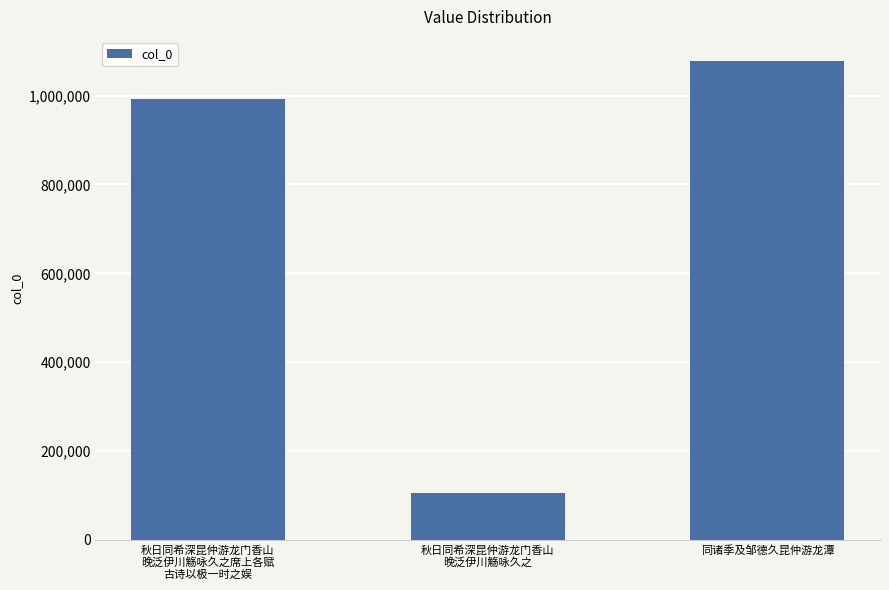

What value does the data have at 秋日同希深昆仲游龙门香山
晚泛伊川觞咏久之?

105015